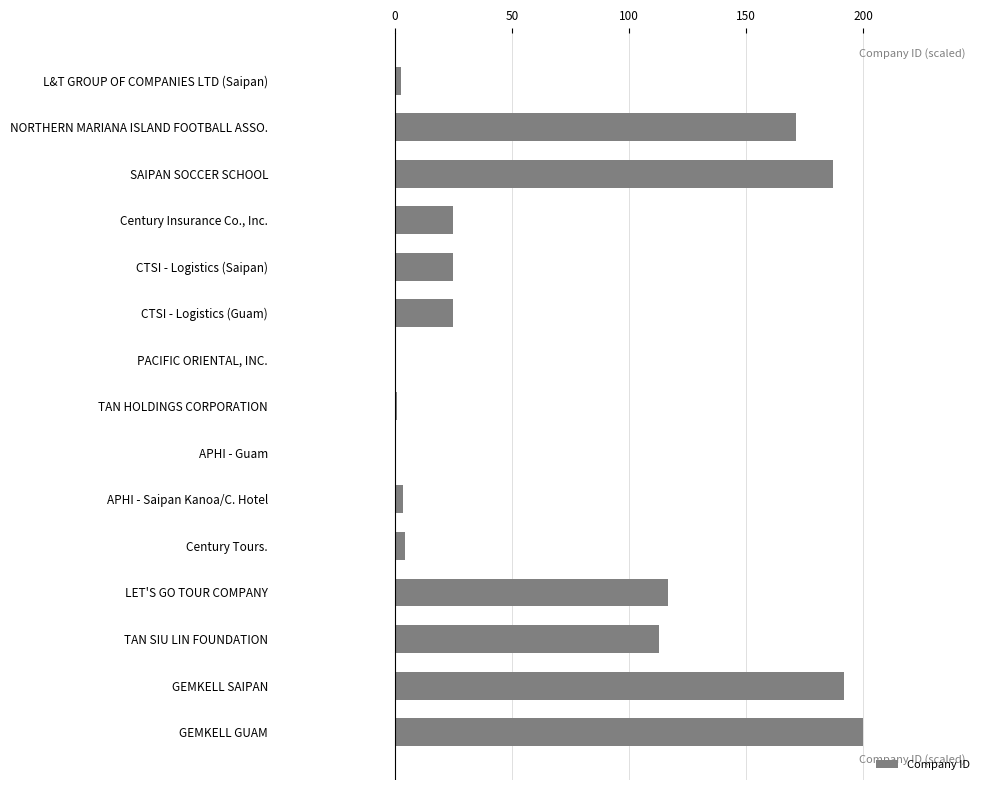

Where is the data nearest to the value 100?

TAN SIU LIN FOUNDATION